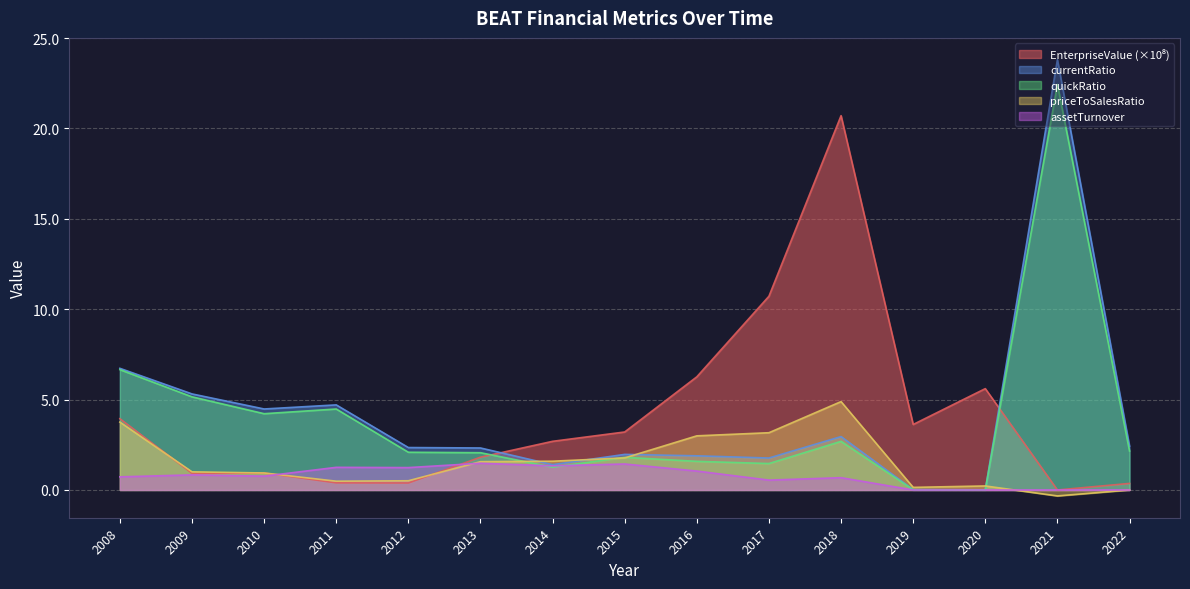

The value of currentRatio at 2018 is 4.6. True or false?

False